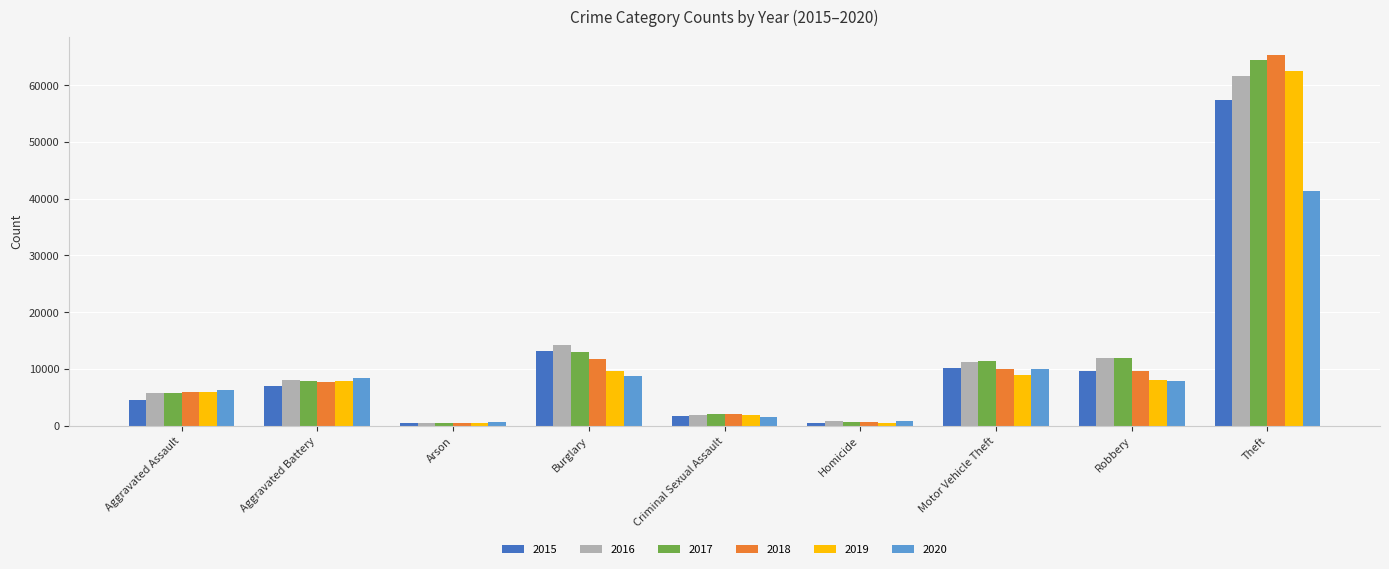

Which series changed the most between Aggravated Assault and Burglary?

2015